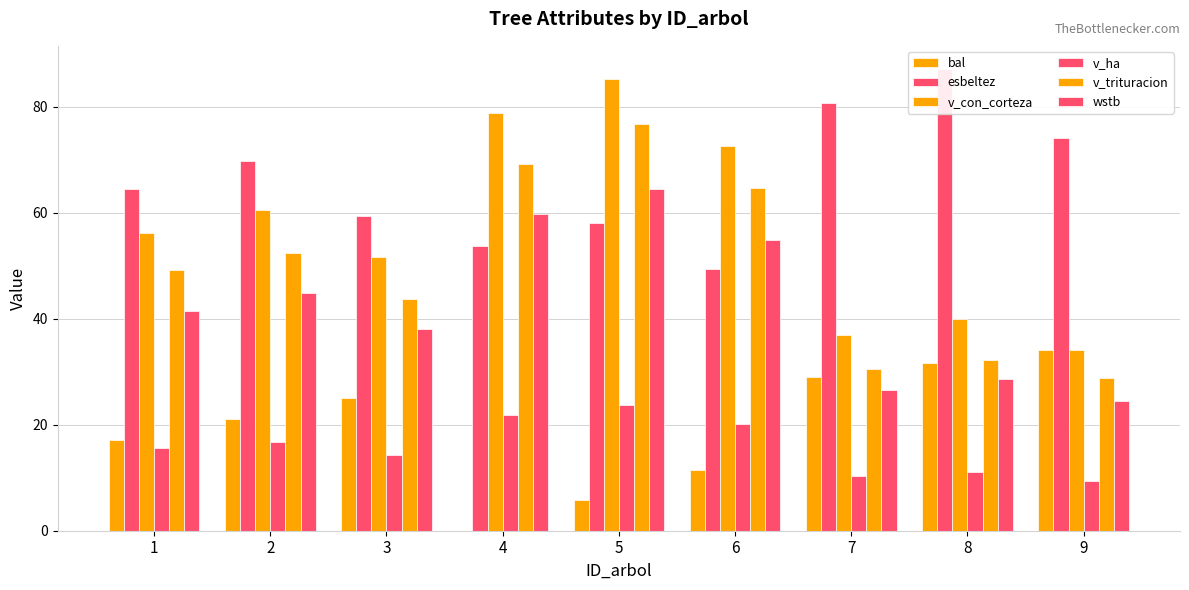

Which category has the highest value across all series?

8